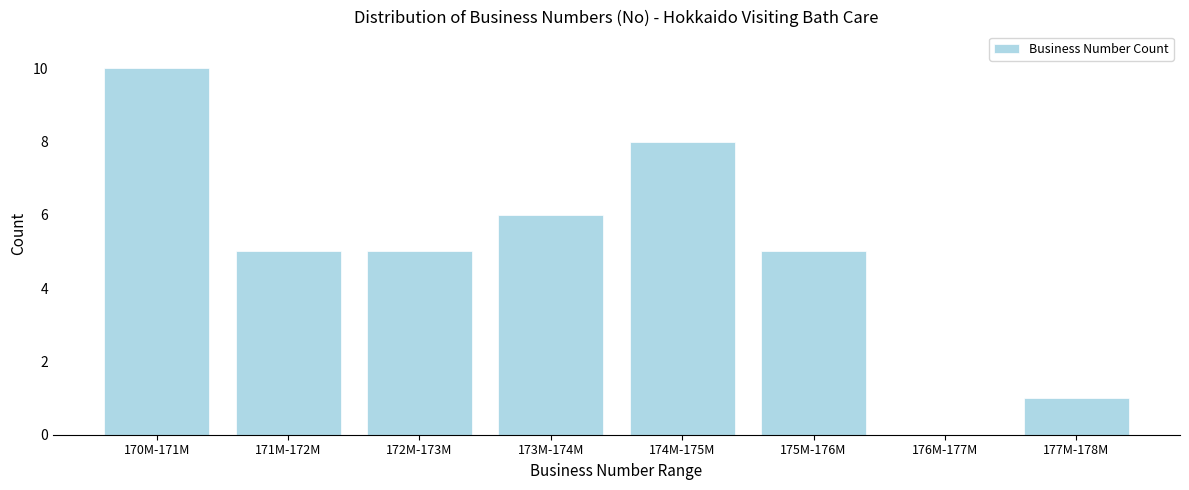

Reading left to right, what are all the values shown in this chart?

170M-171M=10	171M-172M=5	172M-173M=5	173M-174M=6	174M-175M=8	175M-176M=5	176M-177M=0	177M-178M=1